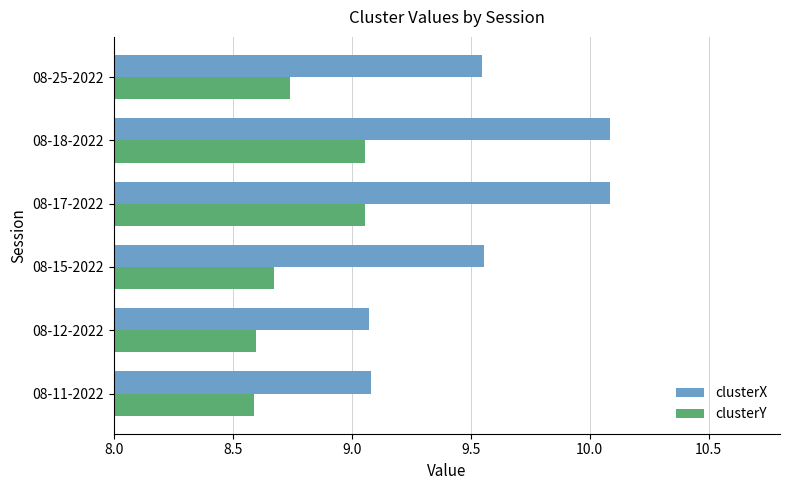

What are all the series names shown in the legend?

clusterX, clusterY